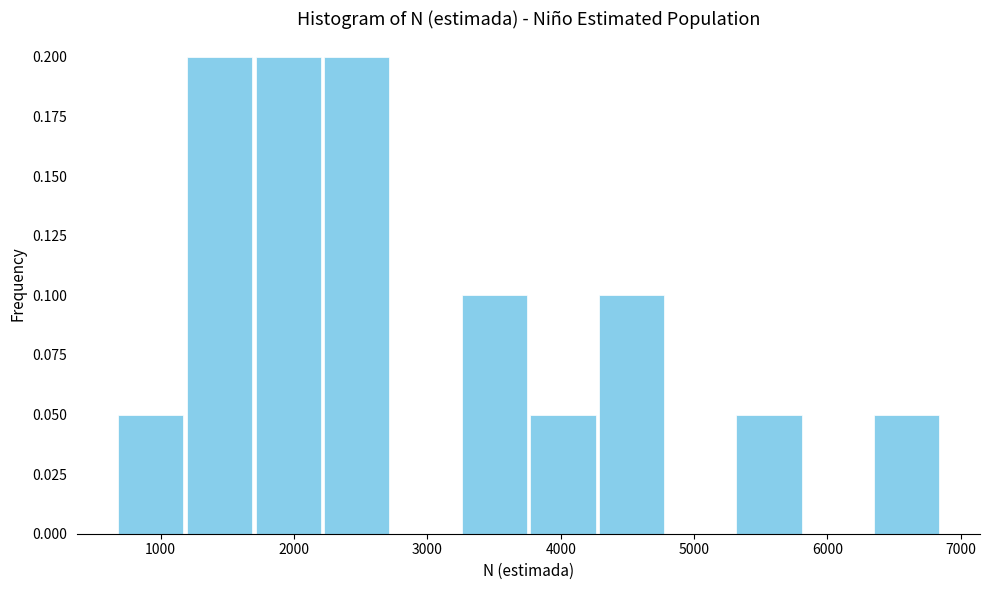

What is the height of the bar covering 1700 to 2200 on the x-axis? Neither the bar edges nor the heights are printed on the chart, so give them approximately, as read against the axes.

0.20